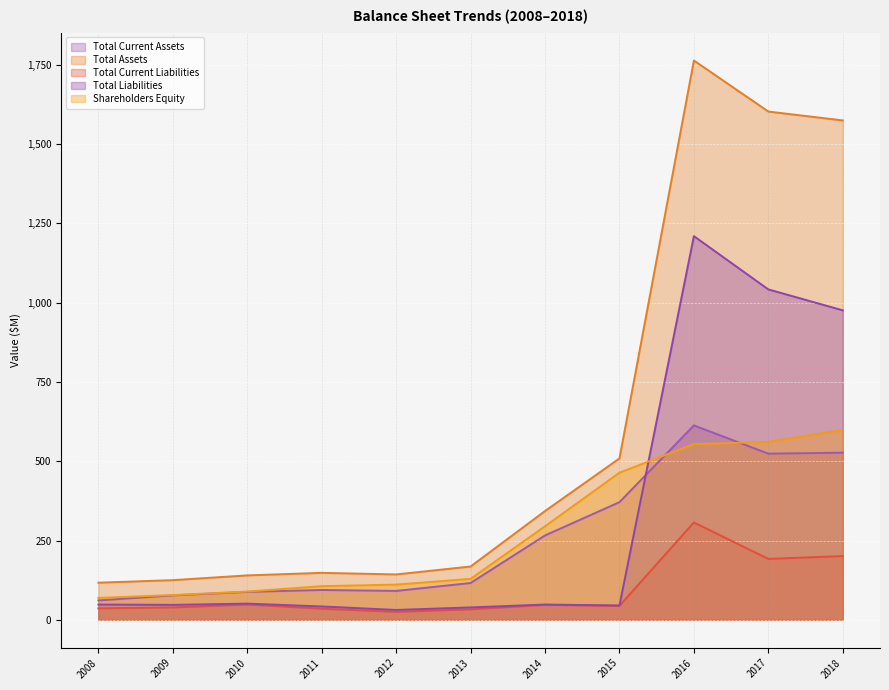

Which category has the lowest value across all series?

2012